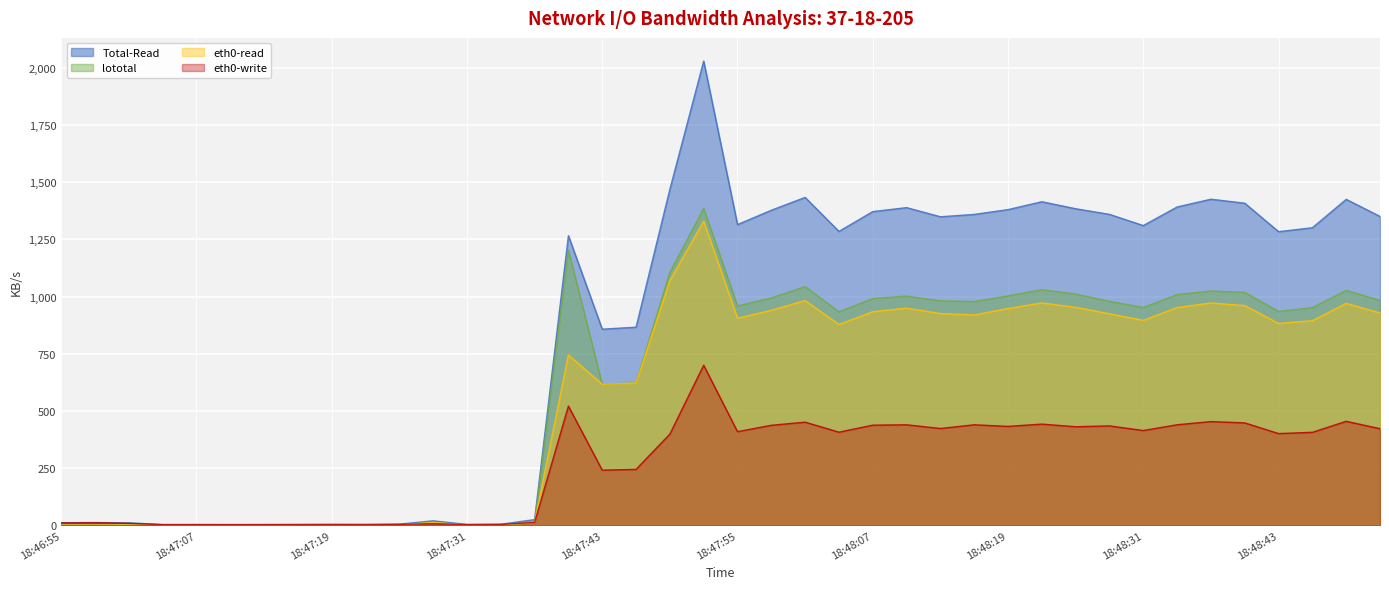

Is the value of lototal at 18:47:13 greater than the value of Total-Read at 18:47:25?

No